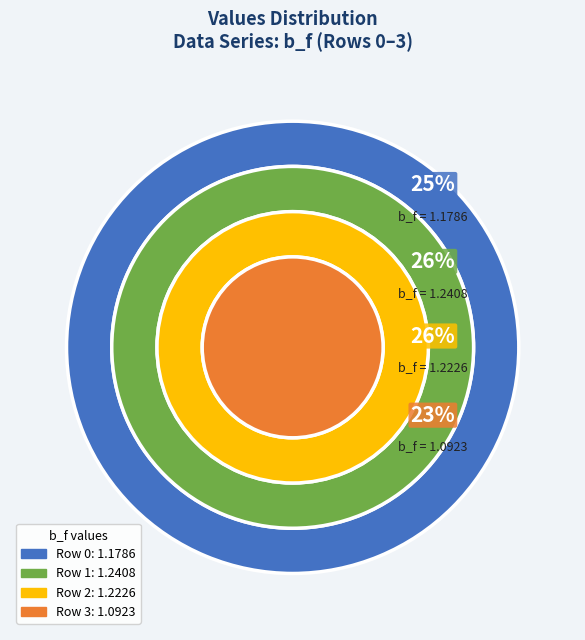

Does any single category account for the majority?

No